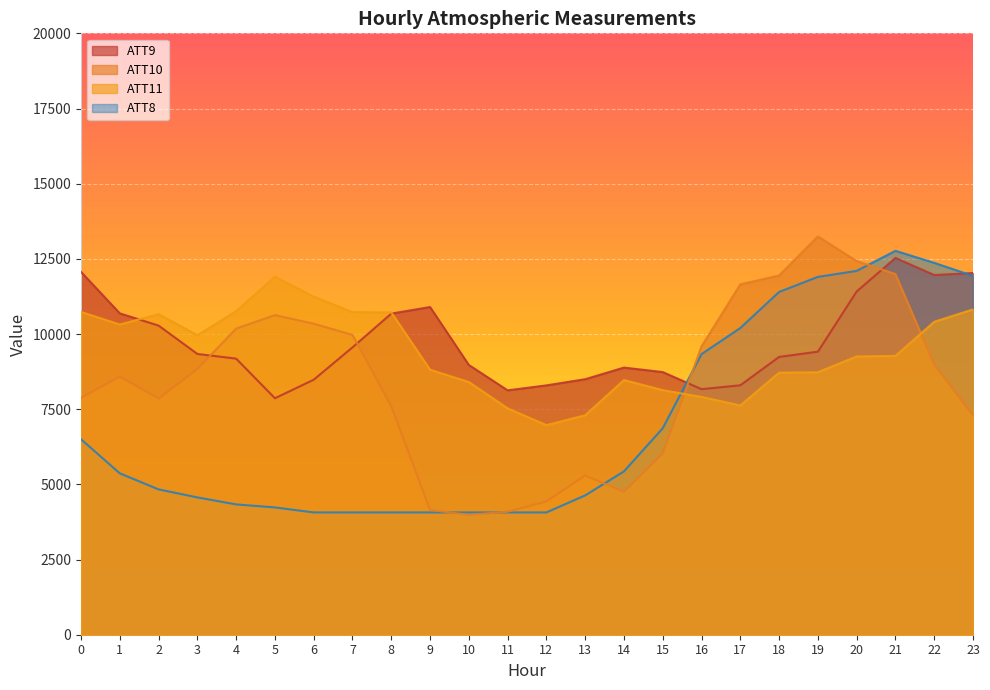

What is the greatest value displayed?

13245.4